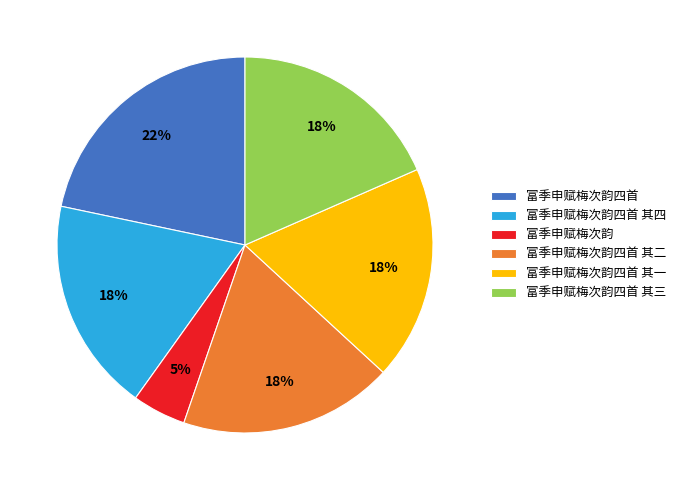

True or false: 富季申赋梅次韵四首 其一 accounts for 11% of the total.

False